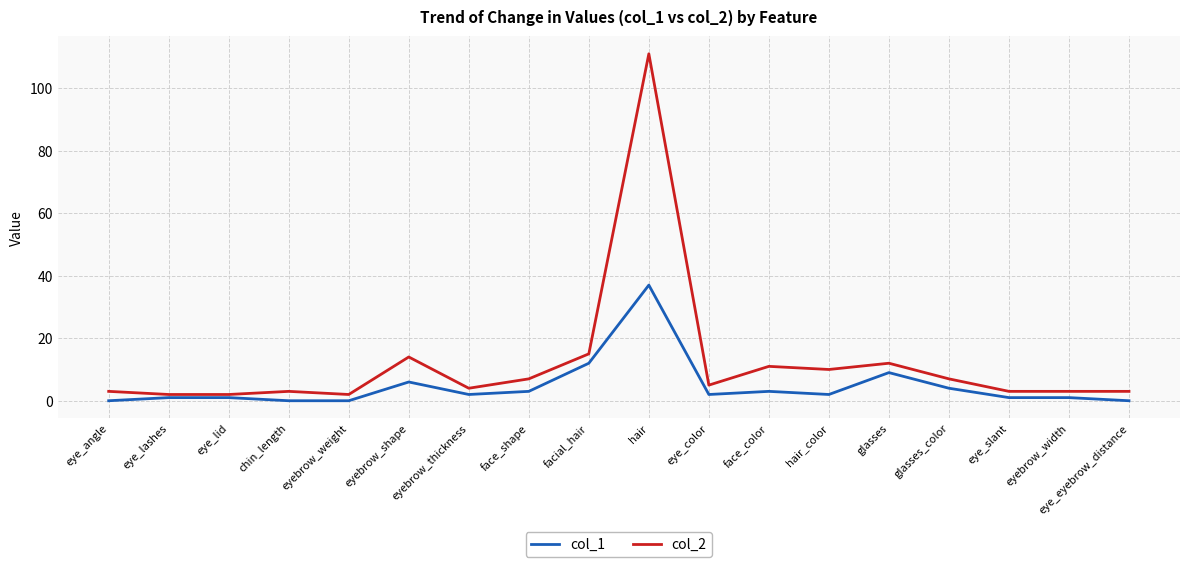

At which label does col_1 reach its peak?

hair